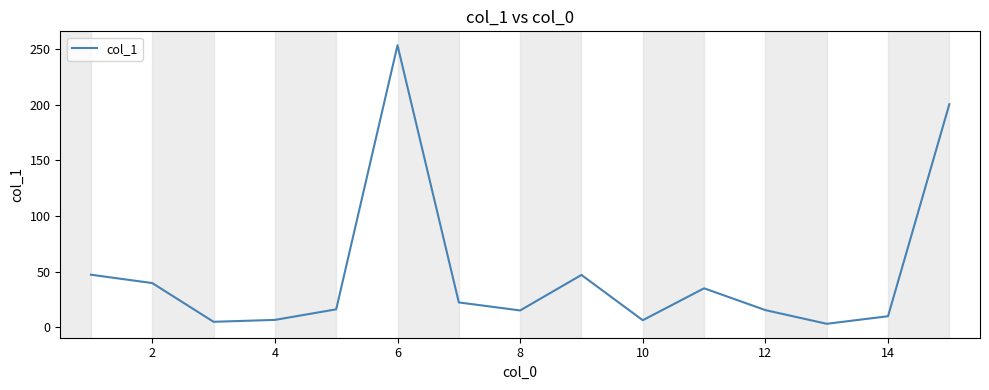

What is the maximum value shown in the chart?

253.5